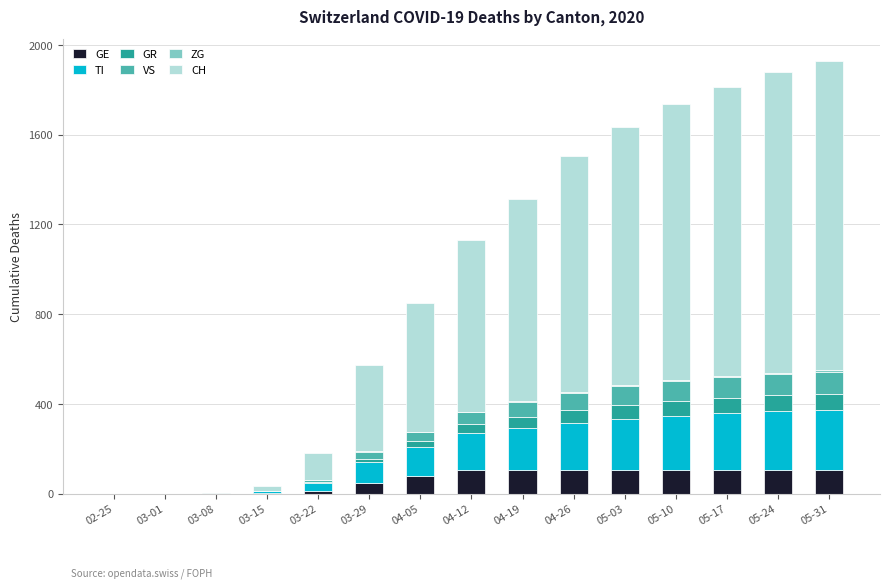

How many categories are shown in the chart?

15